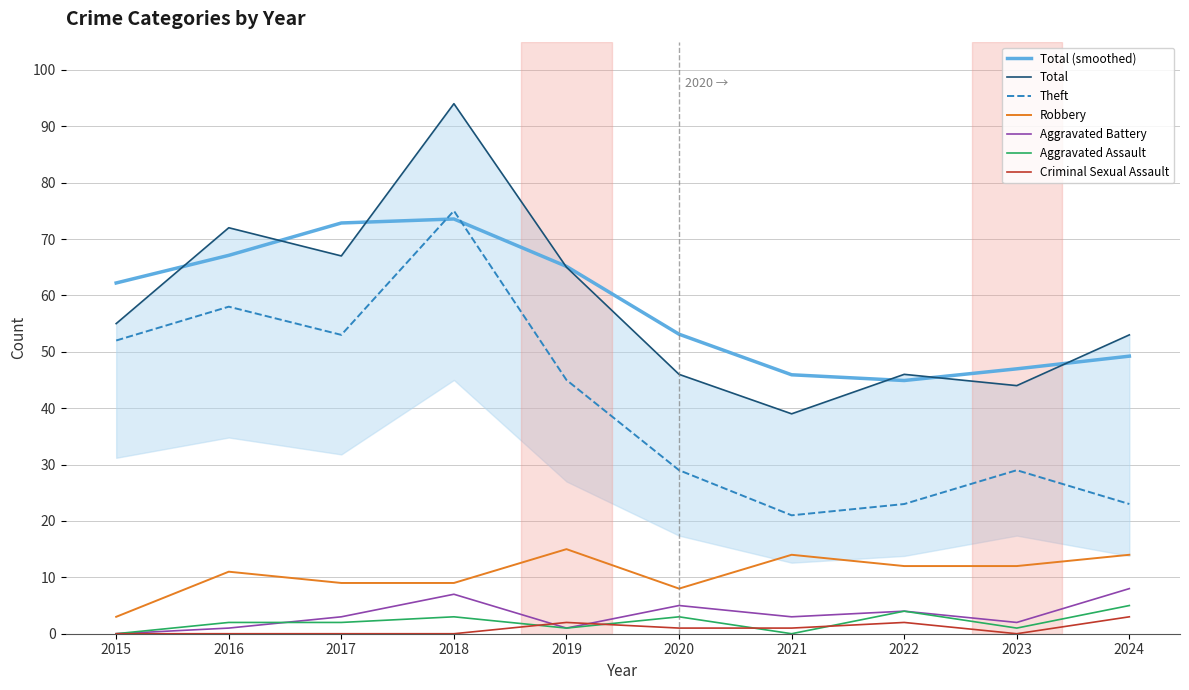

Where does the Robbery series first go above 12?

2019